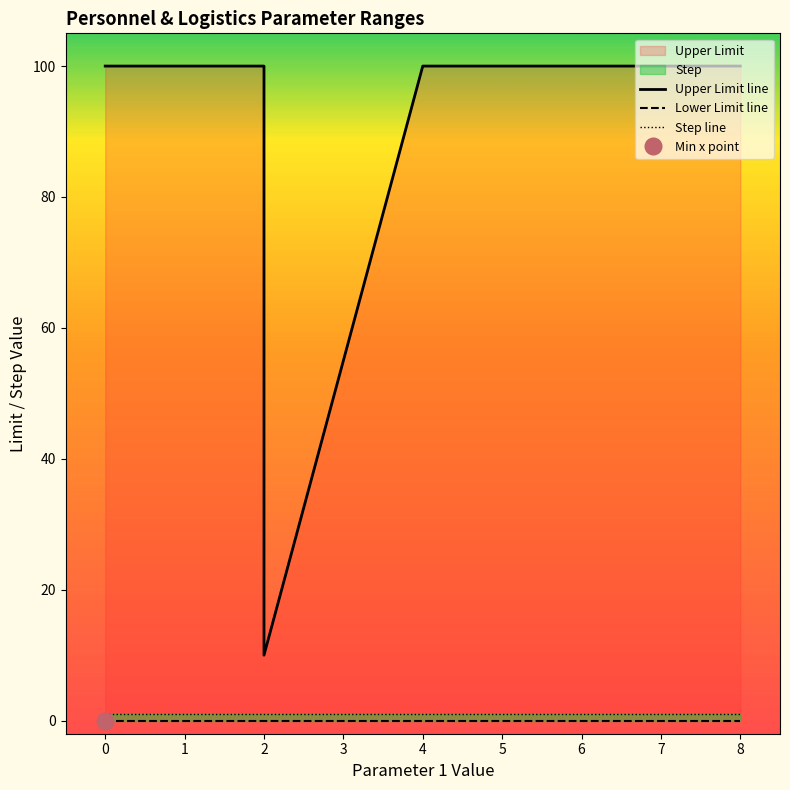

What is the value of the Upper Limit line point at the 1st from the left?

100